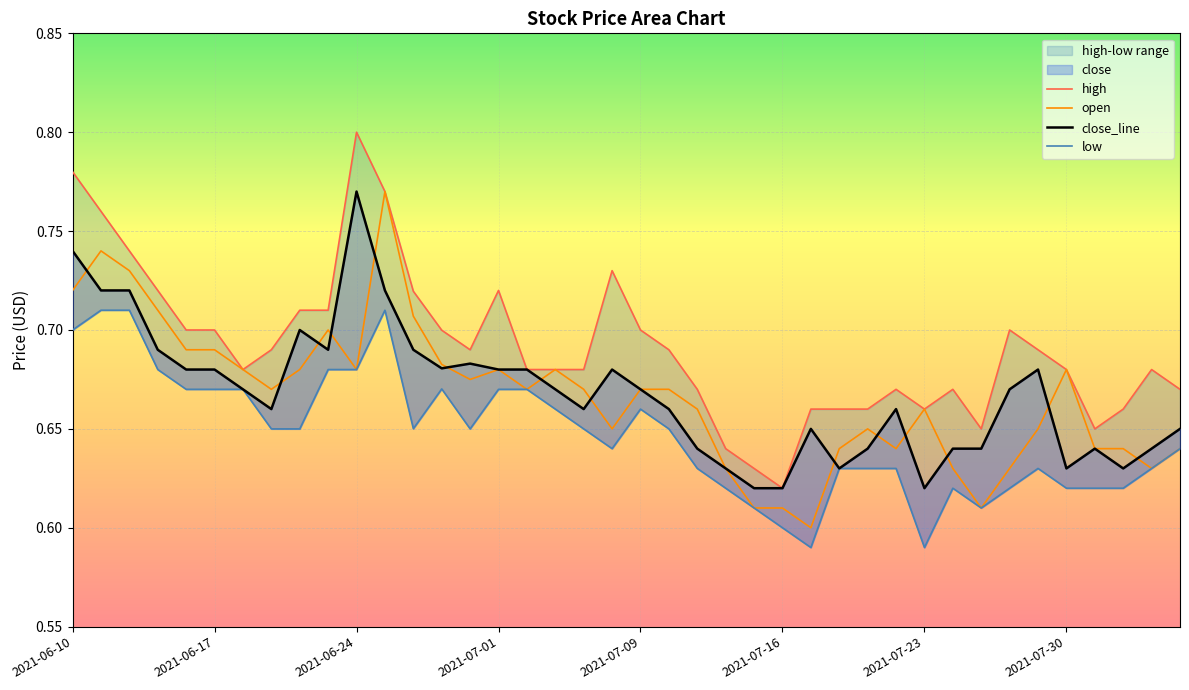

True or false: open has more than 1 points higher than both neighbors.

True